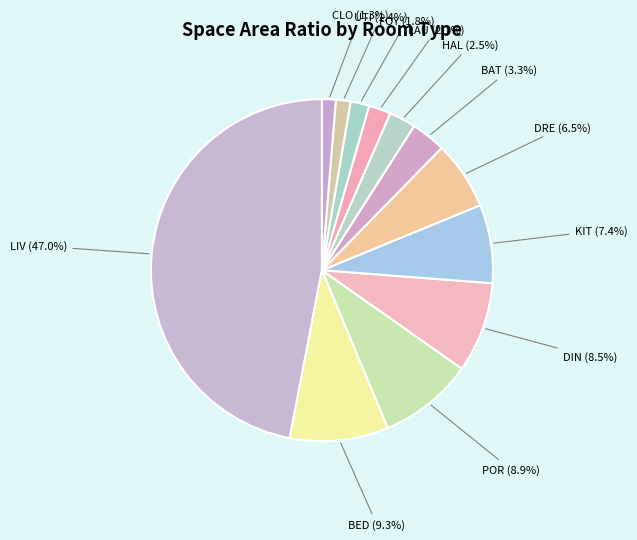

How much of the chart is everything except HAL?

97.5%